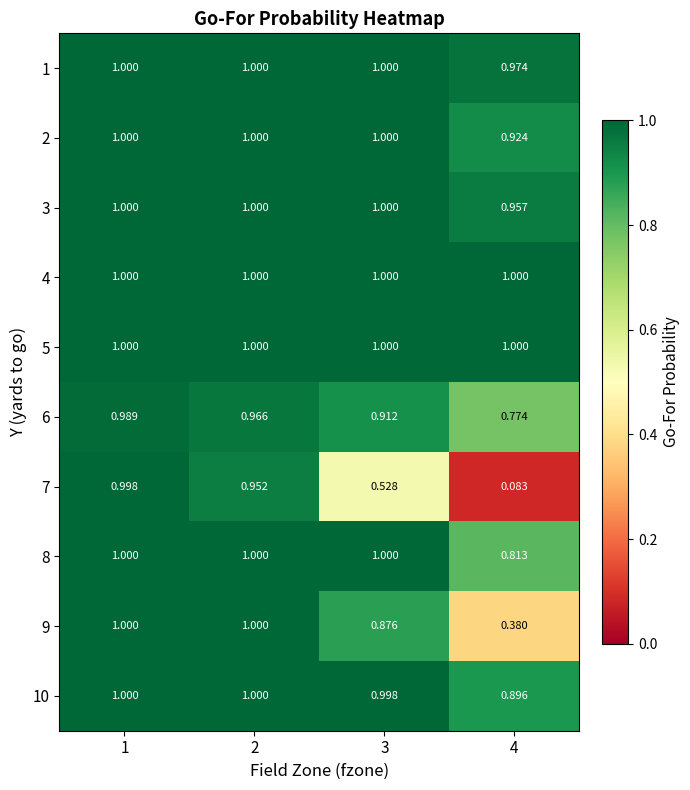

Reading left to right, transcribe all the data shown in this chart.

1: 1=1.0	2=1.0	3=1.0	4=1.0
2: 1=1.0	2=1.0	3=1.0	4=0.9
3: 1=1.0	2=1.0	3=1.0	4=1.0
4: 1=1.0	2=1.0	3=1.0	4=1.0
5: 1=1.0	2=1.0	3=1.0	4=1.0
6: 1=1.0	2=1.0	3=0.9	4=0.8
7: 1=1.0	2=1.0	3=0.5	4=0.1
8: 1=1.0	2=1.0	3=1.0	4=0.8
9: 1=1.0	2=1.0	3=0.9	4=0.4
10: 1=1.0	2=1.0	3=1.0	4=0.9